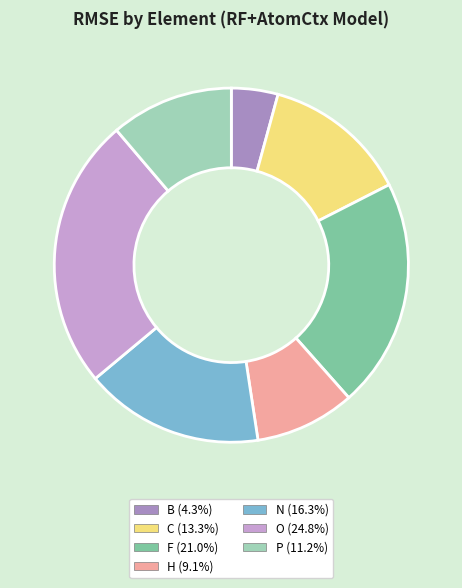

Which category has the biggest portion of the pie?

O